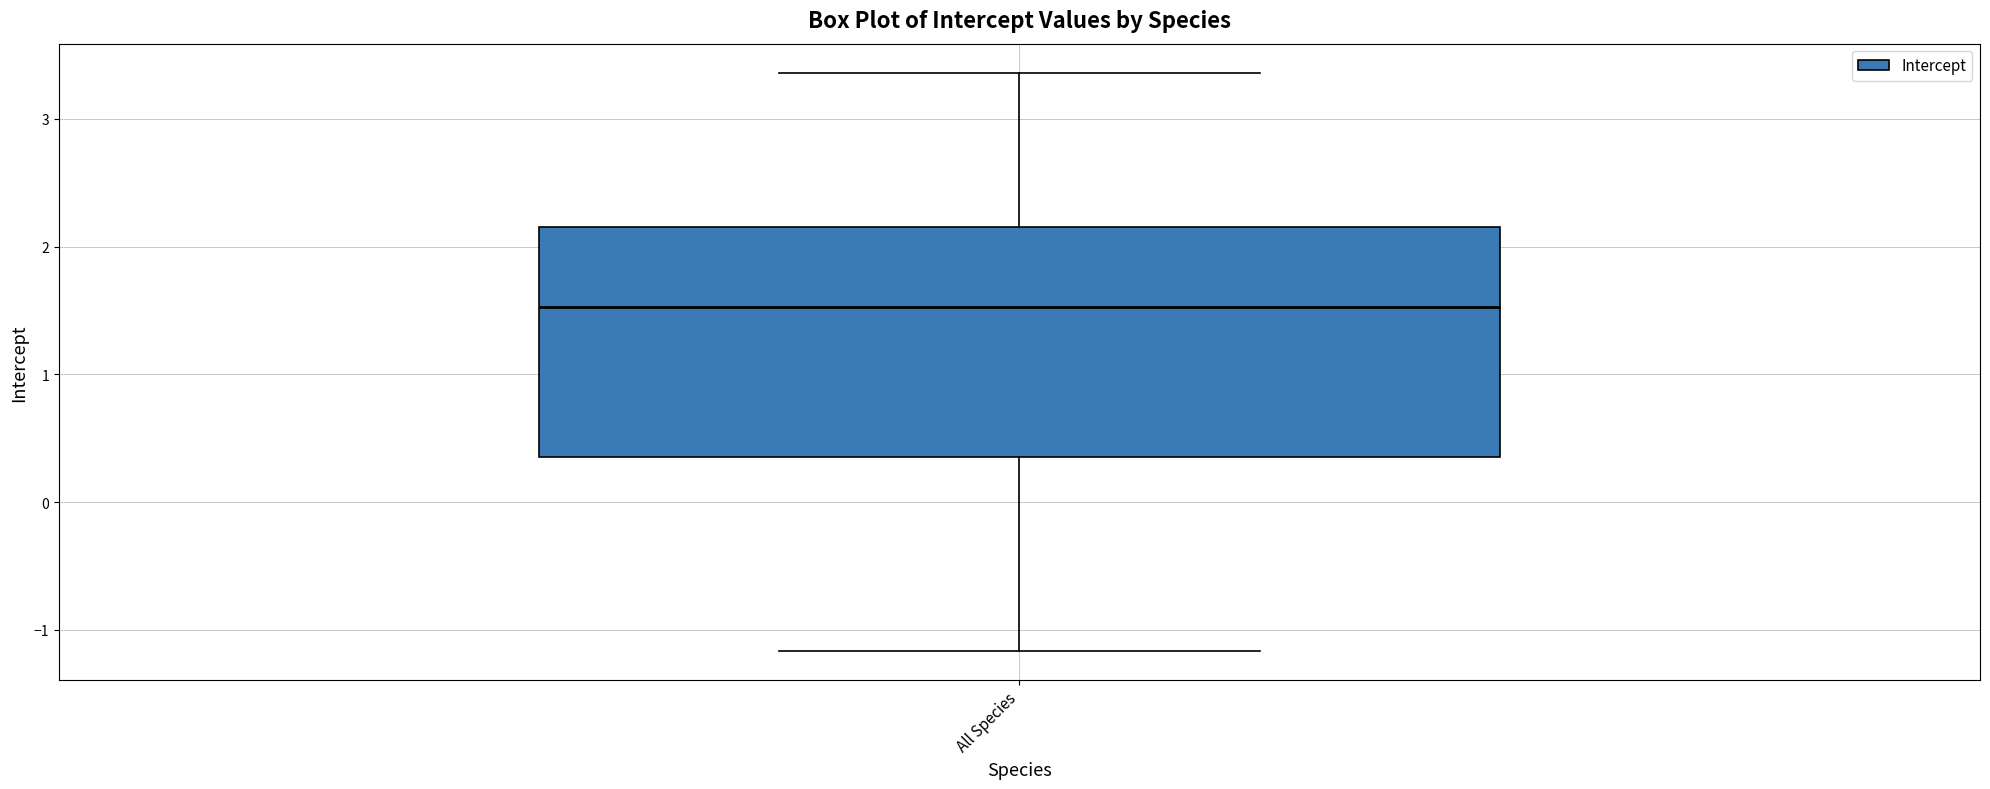

Where does the upper whisker of the box for All Species end on the y-axis? The values are not printed on the chart, so give them approximately, as read against the axis.

3.4